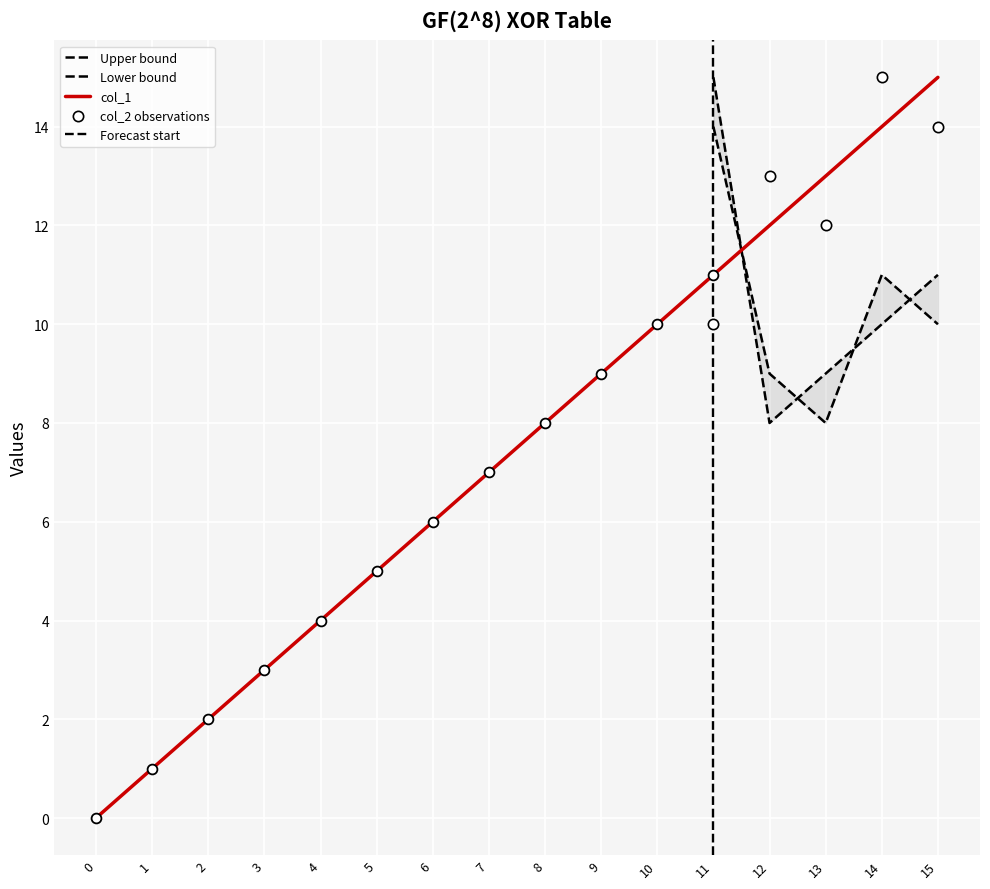

Which series has the largest total across all categories?

col_1